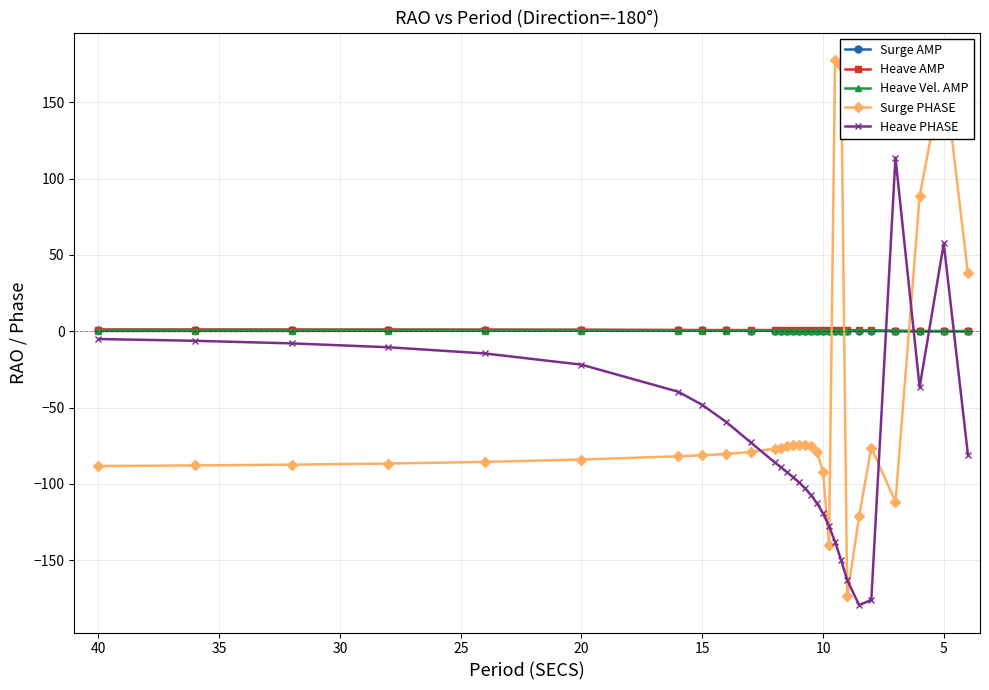

Which series ends up on top after the final intersection of Surge PHASE and Surge AMP?

Surge PHASE